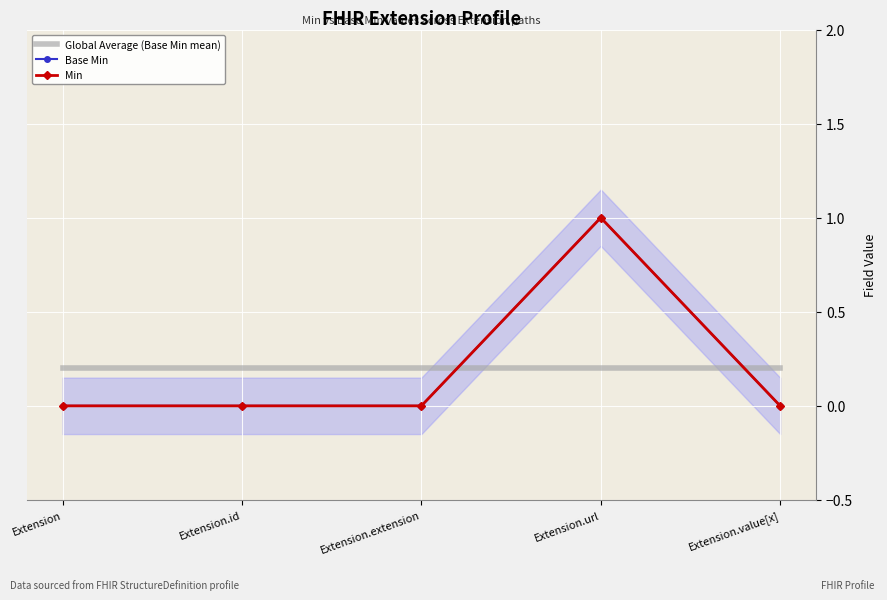

Which series ends up on top after the final intersection of Global Average (Base Min mean) and Base Min?

Global Average (Base Min mean)